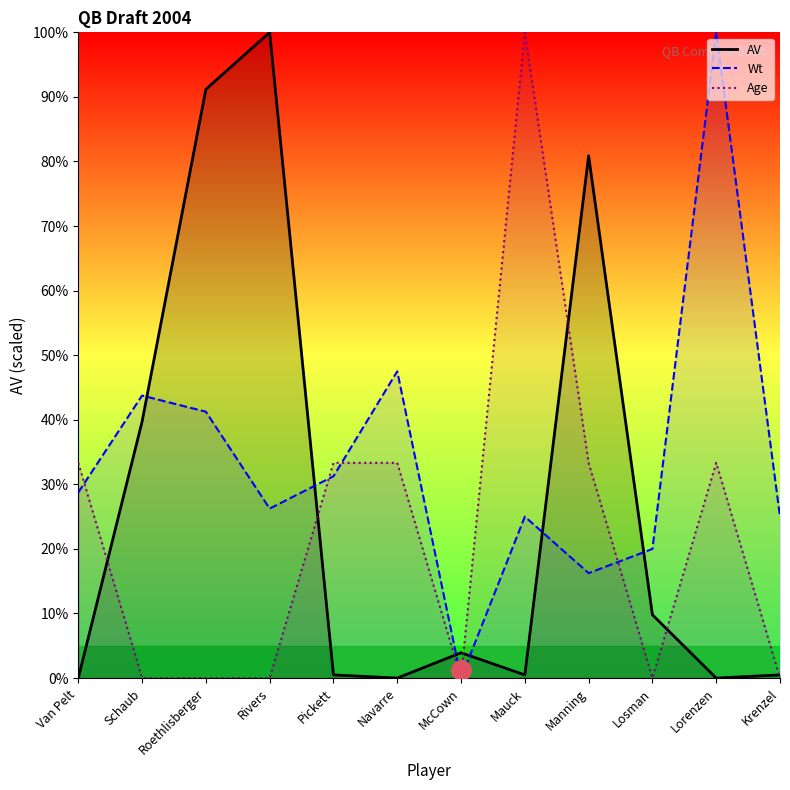

How many values in the Wt series are below 28?

6